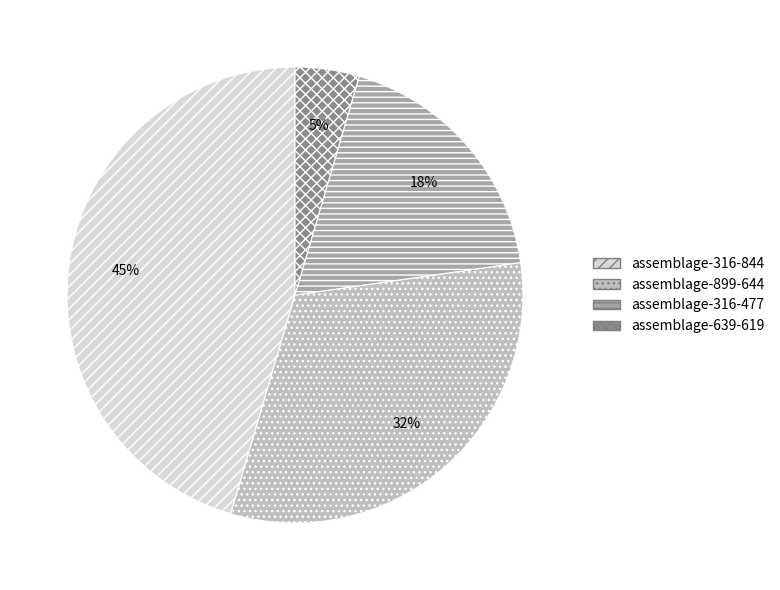

Which category has the biggest portion of the pie?

assemblage-316-844